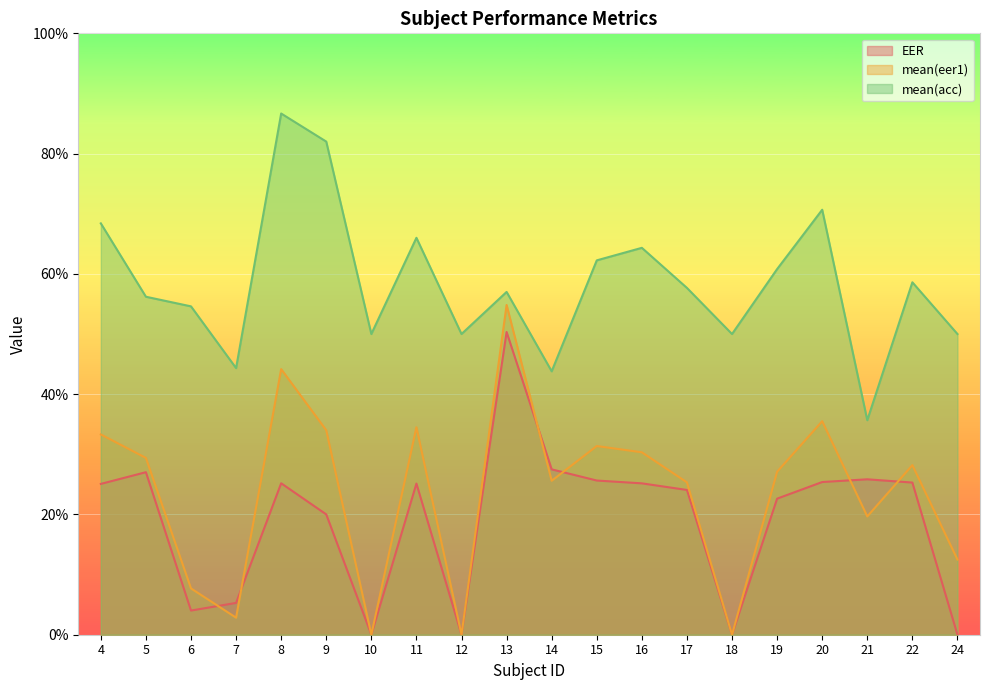

Between 9 and 21, which is larger?

21